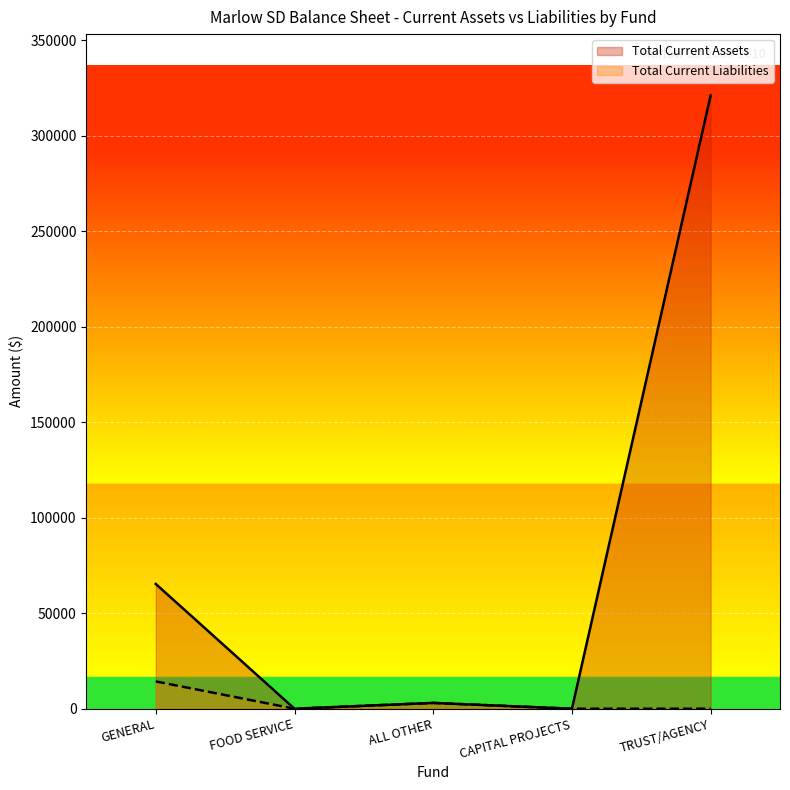

How many data points in Total Current Liabilities are above 0?

2